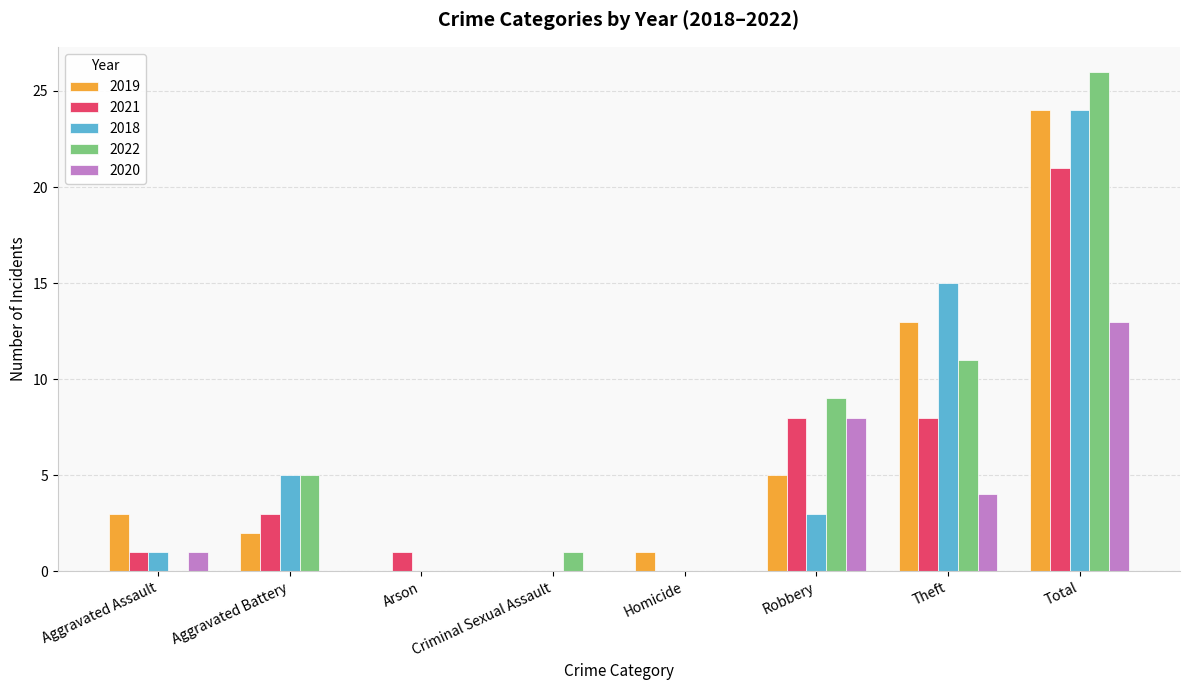

The 2022 series shows 9 at Robbery. True or false?

True